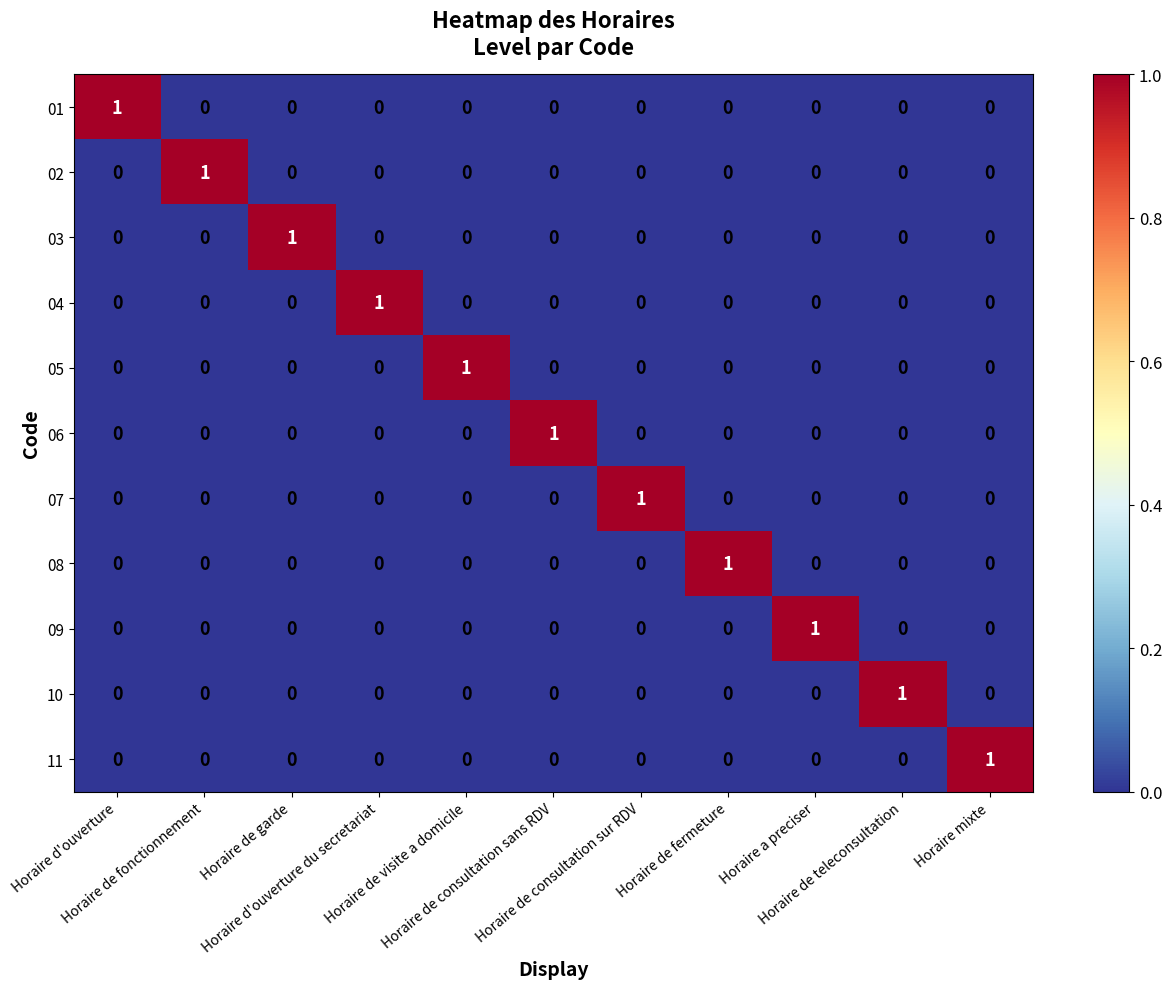

At how many categories does at least one series exceed 0?

11